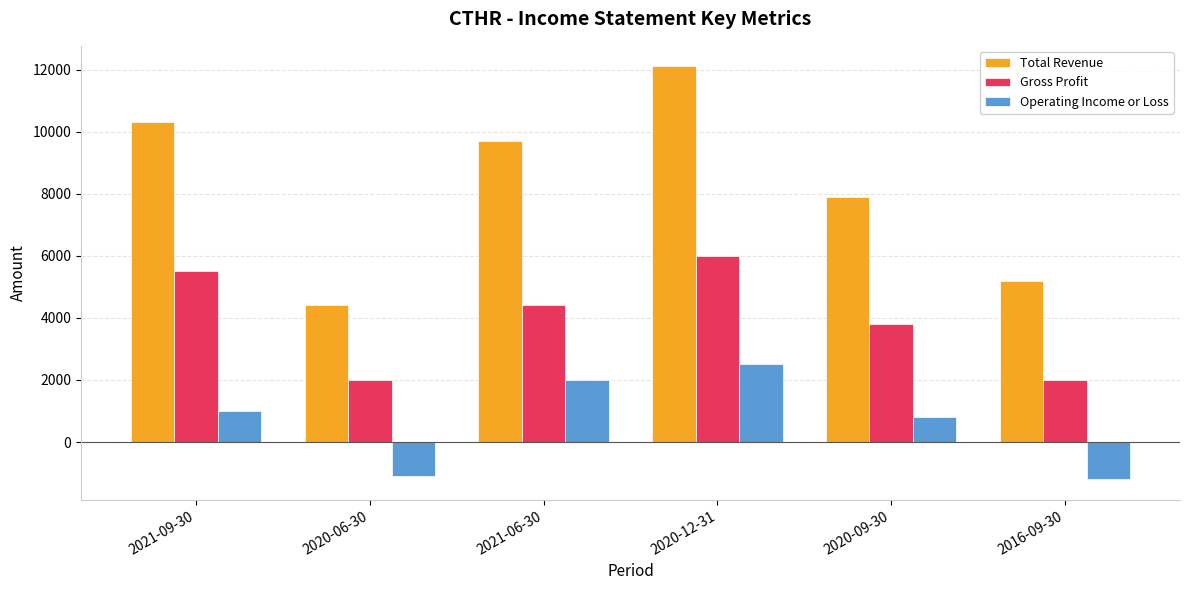

At how many categories does at least one series exceed 9367?

3